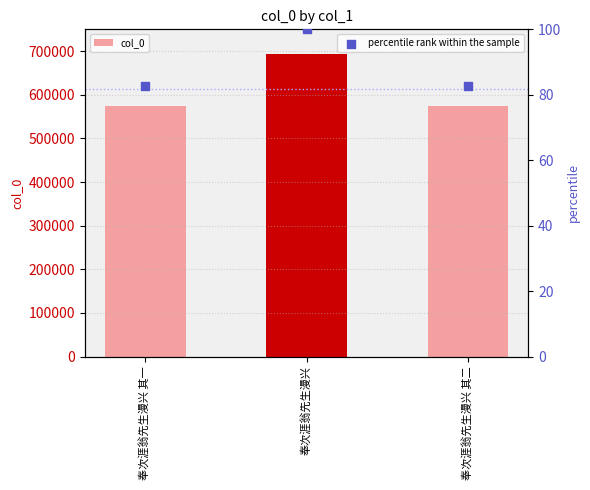

At which category is the sum across all series the highest?

奉次涯翁先生漫兴